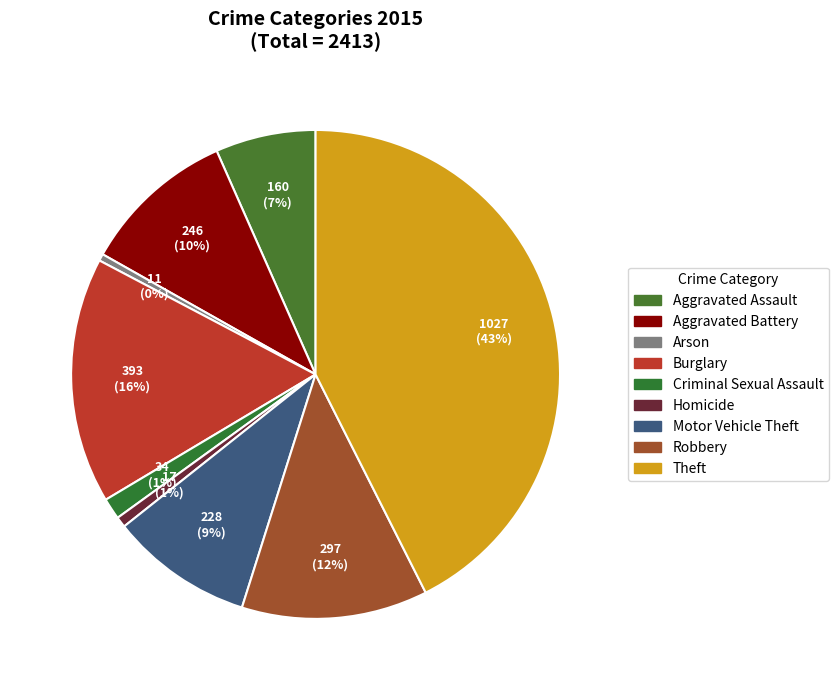

Count the number of slices in the pie.

9